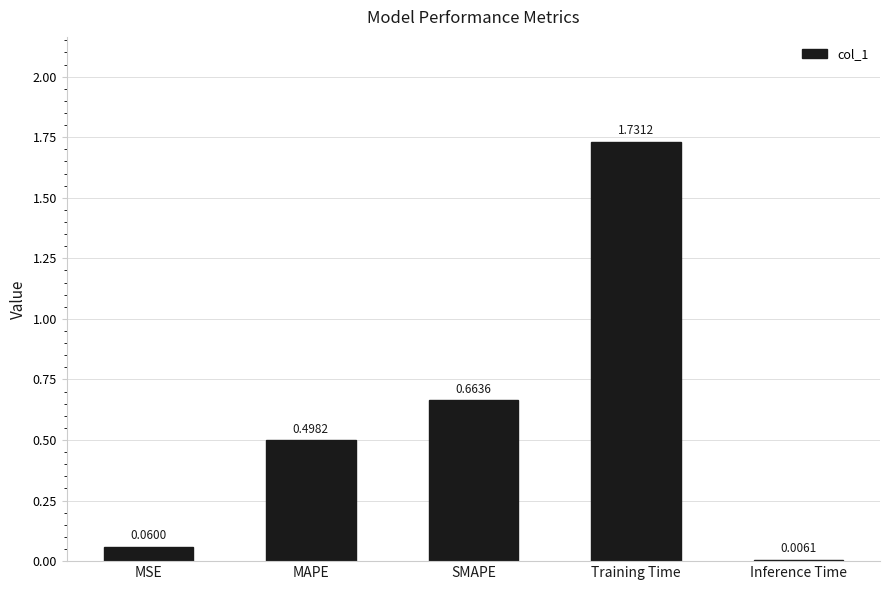

What is the sum of all values?

3.0